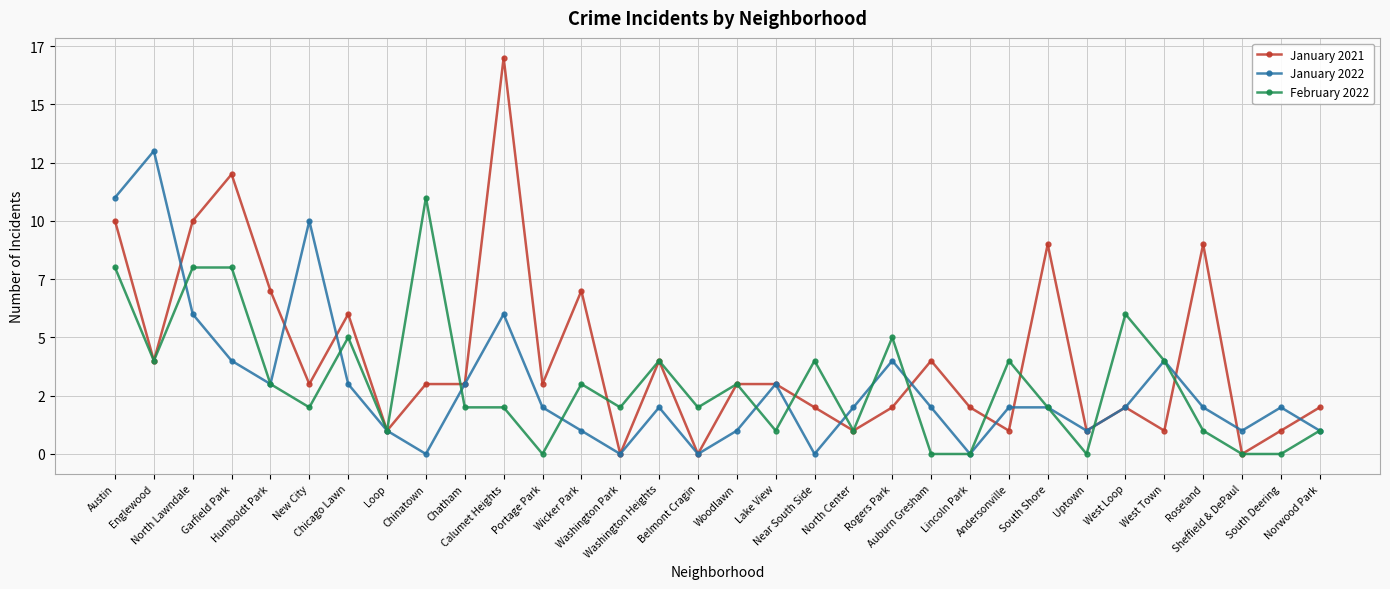

Reading left to right, extract all data points from this chart.

January 2021: Austin=10	Englewood=4	North Lawndale=10	Garfield Park=12	Humboldt Park=7	New City=3	Chicago Lawn=6	Loop=1	Chinatown=3	Chatham=3	Calumet Heights=17	Portage Park=3	Wicker Park=7	Washington Park=0	Washington Heights=4	Belmont Cragin=0	Woodlawn=3	Lake View=3	Near South Side=2	North Center=1	Rogers Park=2	Auburn Gresham=4	Lincoln Park=2	Andersonville=1	South Shore=9	Uptown=1	West Loop=2	West Town=1	Roseland=9	Sheffield & DePaul=0	South Deering=1	Norwood Park=2
January 2022: Austin=11	Englewood=13	North Lawndale=6	Garfield Park=4	Humboldt Park=3	New City=10	Chicago Lawn=3	Loop=1	Chinatown=0	Chatham=3	Calumet Heights=6	Portage Park=2	Wicker Park=1	Washington Park=0	Washington Heights=2	Belmont Cragin=0	Woodlawn=1	Lake View=3	Near South Side=0	North Center=2	Rogers Park=4	Auburn Gresham=2	Lincoln Park=0	Andersonville=2	South Shore=2	Uptown=1	West Loop=2	West Town=4	Roseland=2	Sheffield & DePaul=1	South Deering=2	Norwood Park=1
February 2022: Austin=8	Englewood=4	North Lawndale=8	Garfield Park=8	Humboldt Park=3	New City=2	Chicago Lawn=5	Loop=1	Chinatown=11	Chatham=2	Calumet Heights=2	Portage Park=0	Wicker Park=3	Washington Park=2	Washington Heights=4	Belmont Cragin=2	Woodlawn=3	Lake View=1	Near South Side=4	North Center=1	Rogers Park=5	Auburn Gresham=0	Lincoln Park=0	Andersonville=4	South Shore=2	Uptown=0	West Loop=6	West Town=4	Roseland=1	Sheffield & DePaul=0	South Deering=0	Norwood Park=1